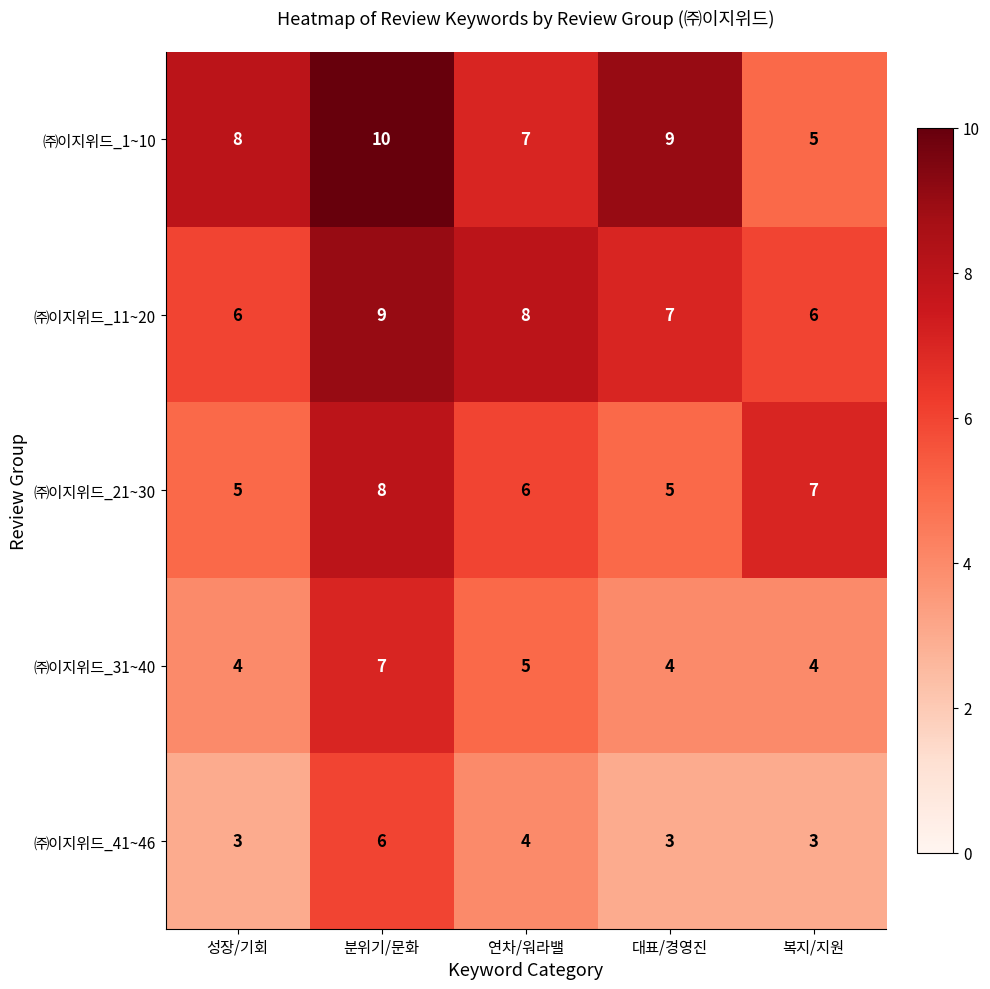

List the series in order of their peak value, lowest first.

㈜이지위드_41~46, ㈜이지위드_31~40, ㈜이지위드_21~30, ㈜이지위드_11~20, ㈜이지위드_1~10